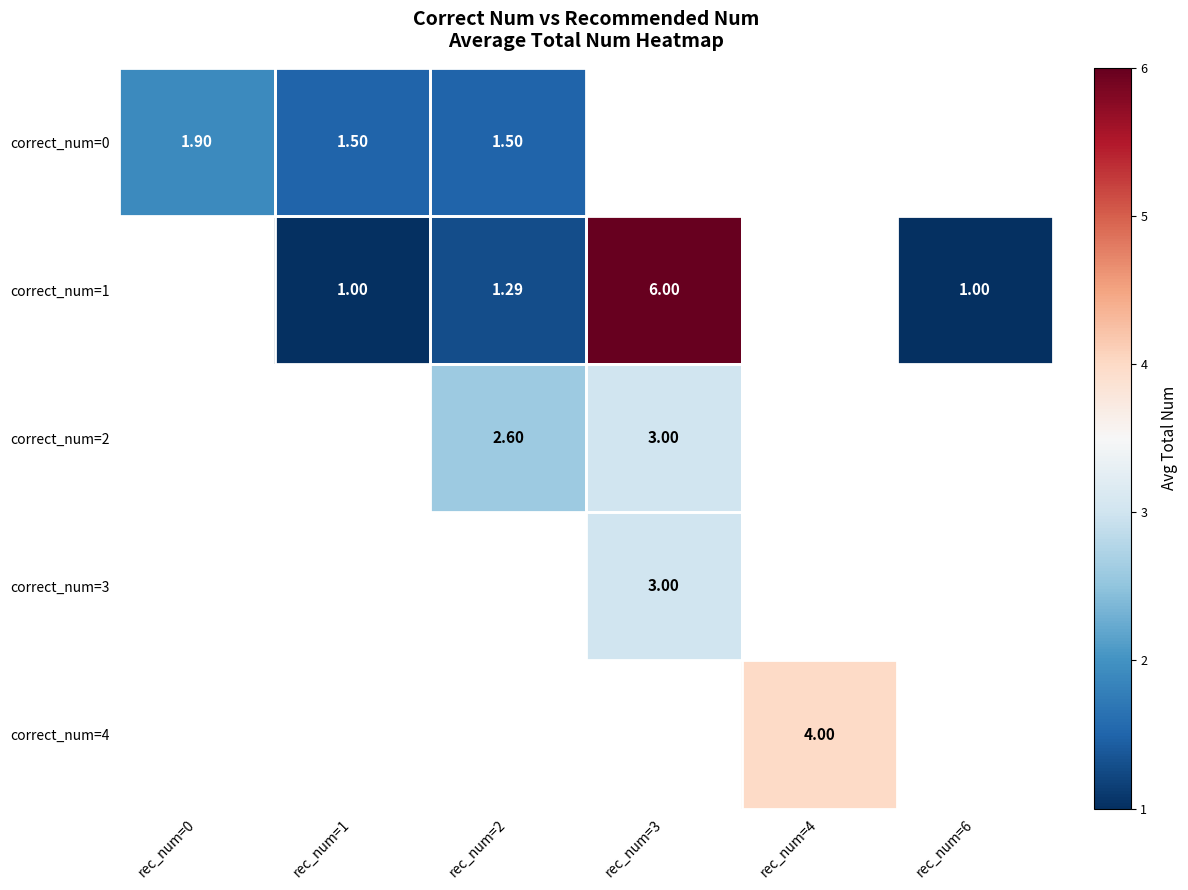

How many values in correct_num=0 are above zero?

3